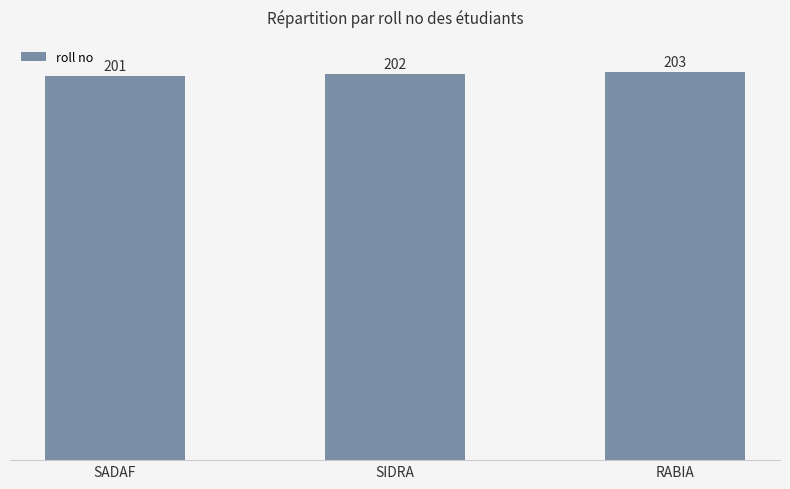

True or false: the data shows 201 at SADAF.

True